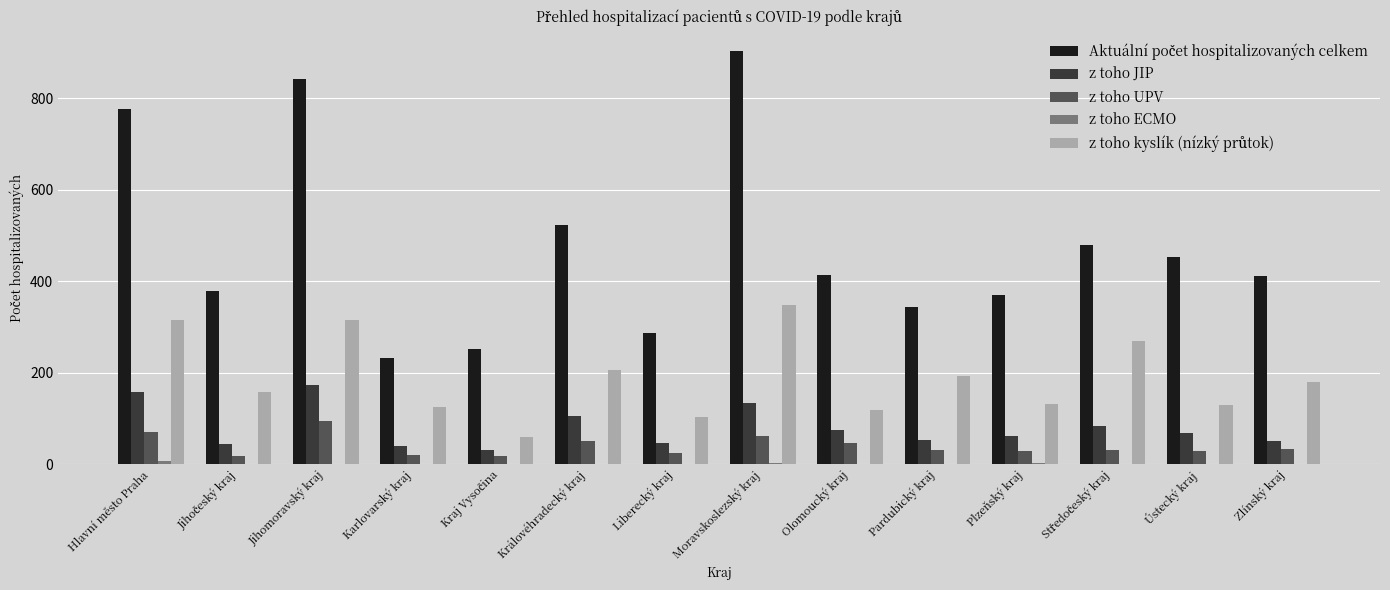

What is the greatest value displayed?

902